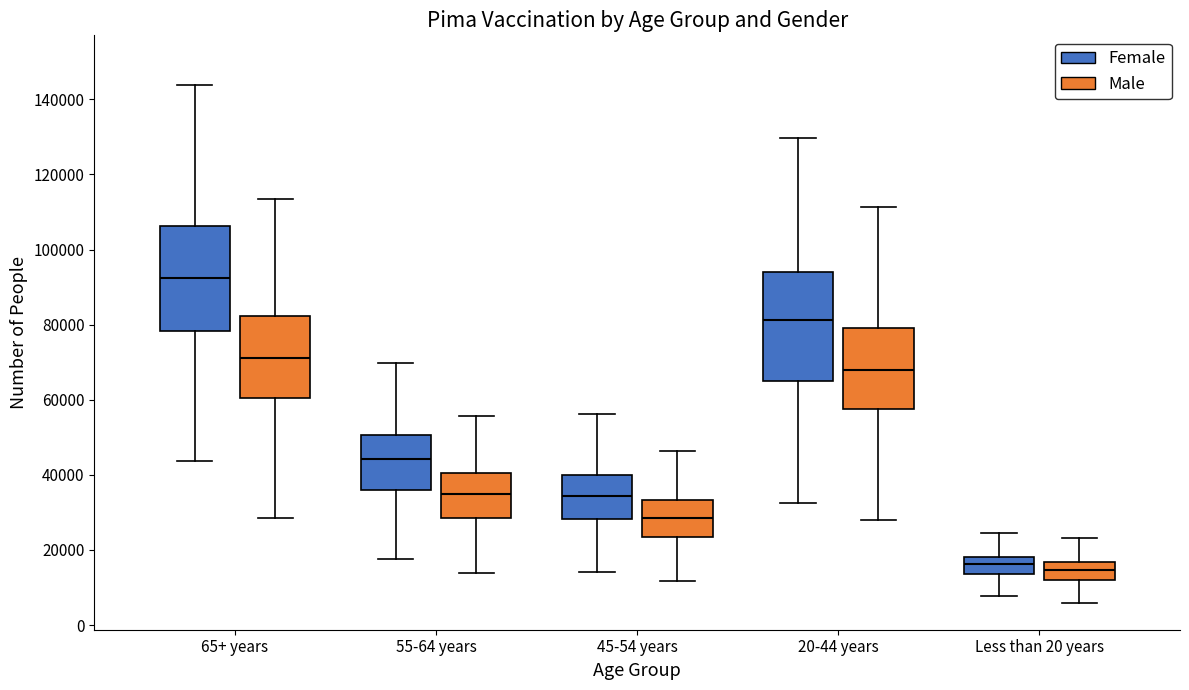

Reading left to right, transcribe this box plot: for each box, give where its median line is, the range the box spans, and where its two whiskers end, as read against the y-axis. The values are not printed on the chart, so give them approximately, as read against the axis.

65+ years (Female): median 92000, box 78000 to 106000, whiskers 44000 to 144000
65+ years (Male): median 70000, box 60000 to 82000, whiskers 28000 to 114000
55-64 years (Female): median 44000, box 36000 to 50000, whiskers 18000 to 70000
55-64 years (Male): median 34000, box 28000 to 40000, whiskers 14000 to 56000
45-54 years (Female): median 34000, box 28000 to 40000, whiskers 14000 to 56000
45-54 years (Male): median 28000, box 24000 to 34000, whiskers 12000 to 46000
20-44 years (Female): median 82000, box 66000 to 94000, whiskers 32000 to 130000
20-44 years (Male): median 68000, box 58000 to 80000, whiskers 28000 to 112000
Less than 20 years (Female): median 16000, box 14000 to 18000, whiskers 8000 to 24000
Less than 20 years (Male): median 14000, box 12000 to 16000, whiskers 6000 to 24000